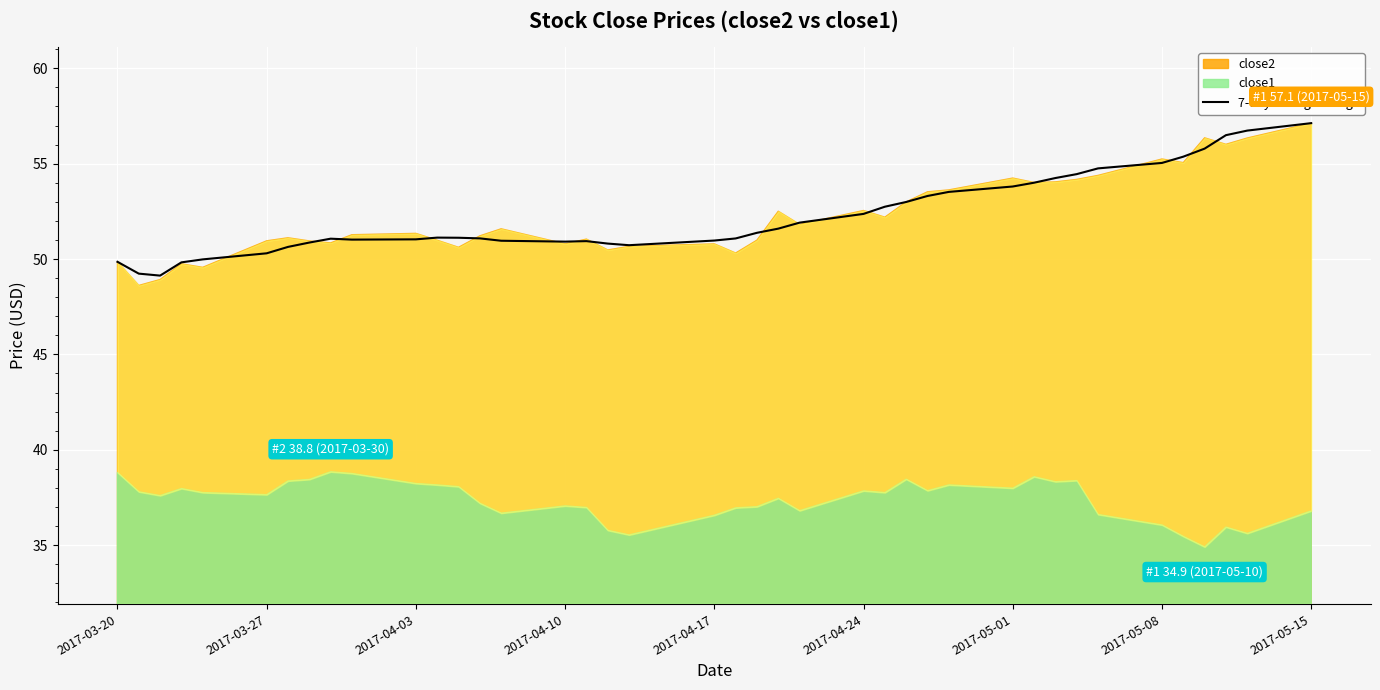

True or false: 7-day rolling average has a value of 70.7 at 2017-04-10.

False